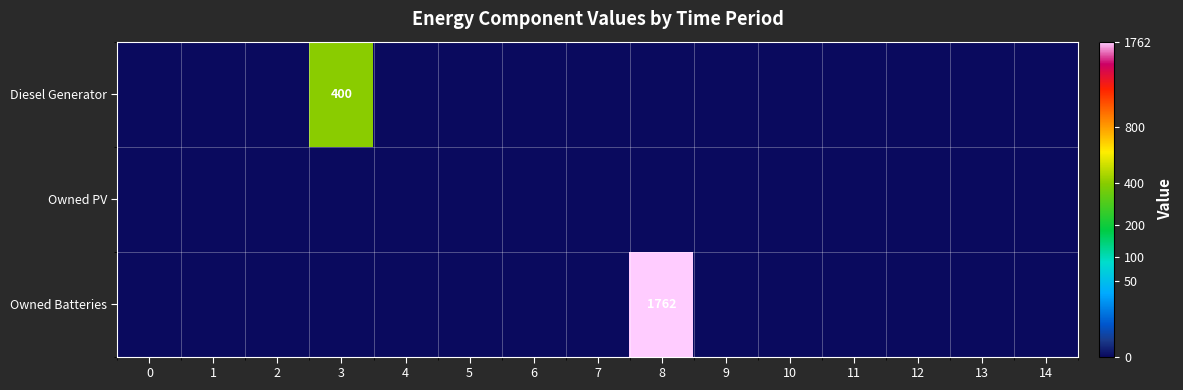

Rank the series by their maximum value, from highest to lowest.

Owned Batteries, Diesel Generator, Owned PV